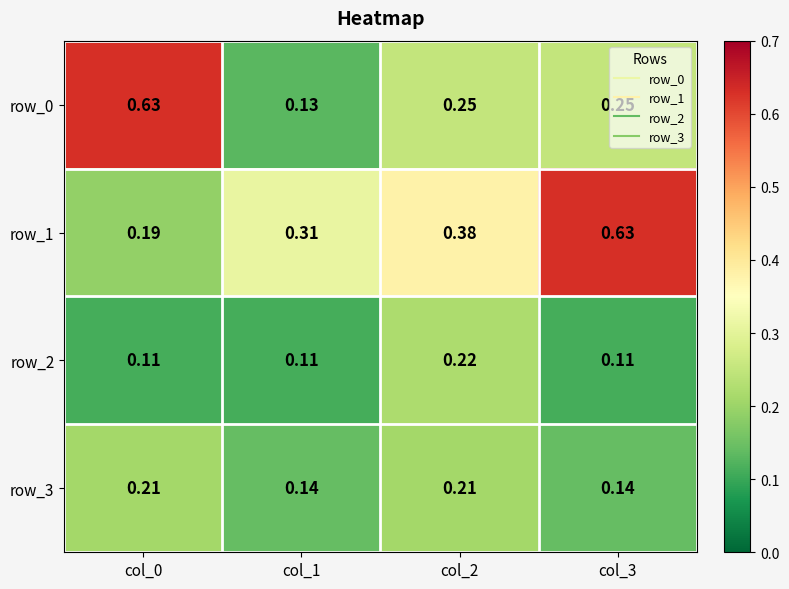

Is the value of row_0 at col_3 greater than the value of row_3 at col_0?

Yes